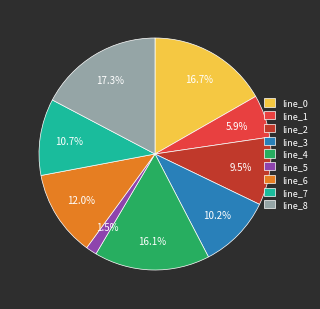

To the nearest percent, what is the difference between the line_2 and line_8 slice percentages?

8%